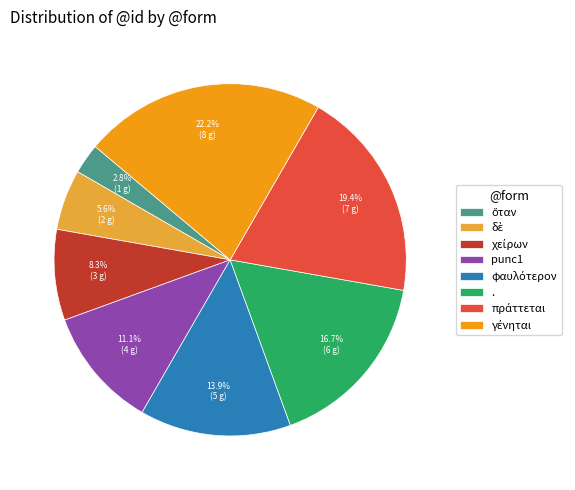

How many segments does this pie chart have?

8